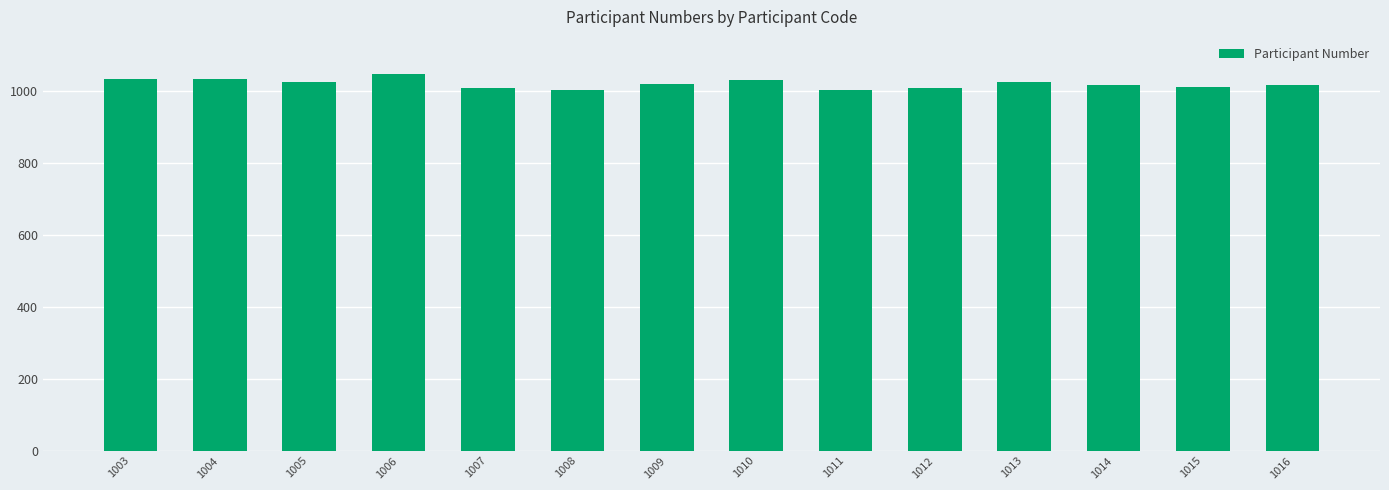

Between 1004 and 1014, which is larger?

1004